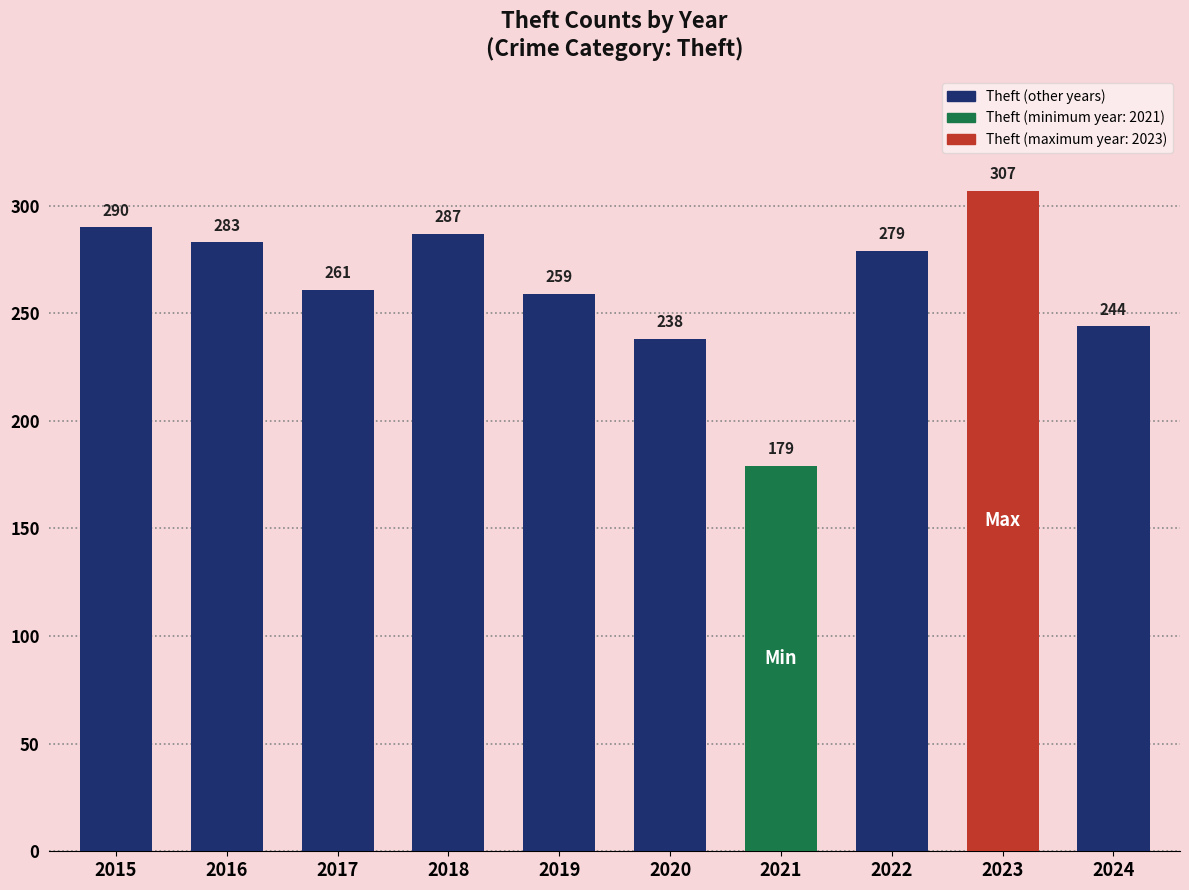

What is the value of the 1st bar from the left?

290